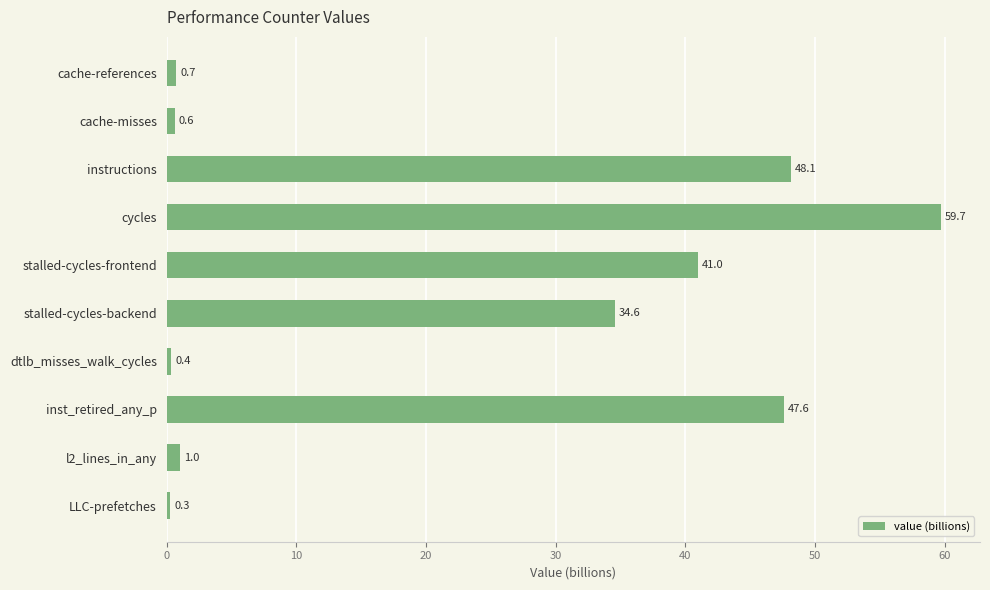

How many data points are less than 34?

5